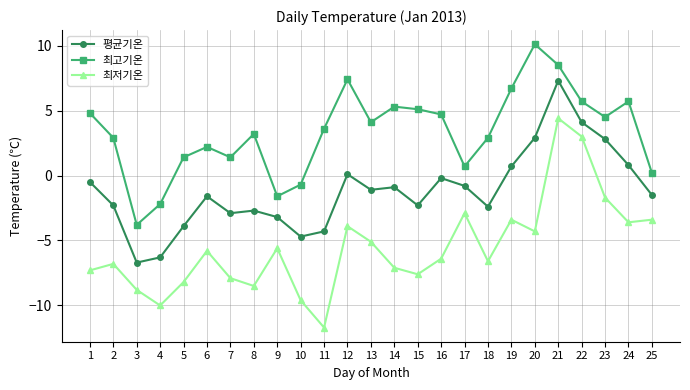

What is the difference between the maximum and minimum values in the 평균기온 series?

14.0